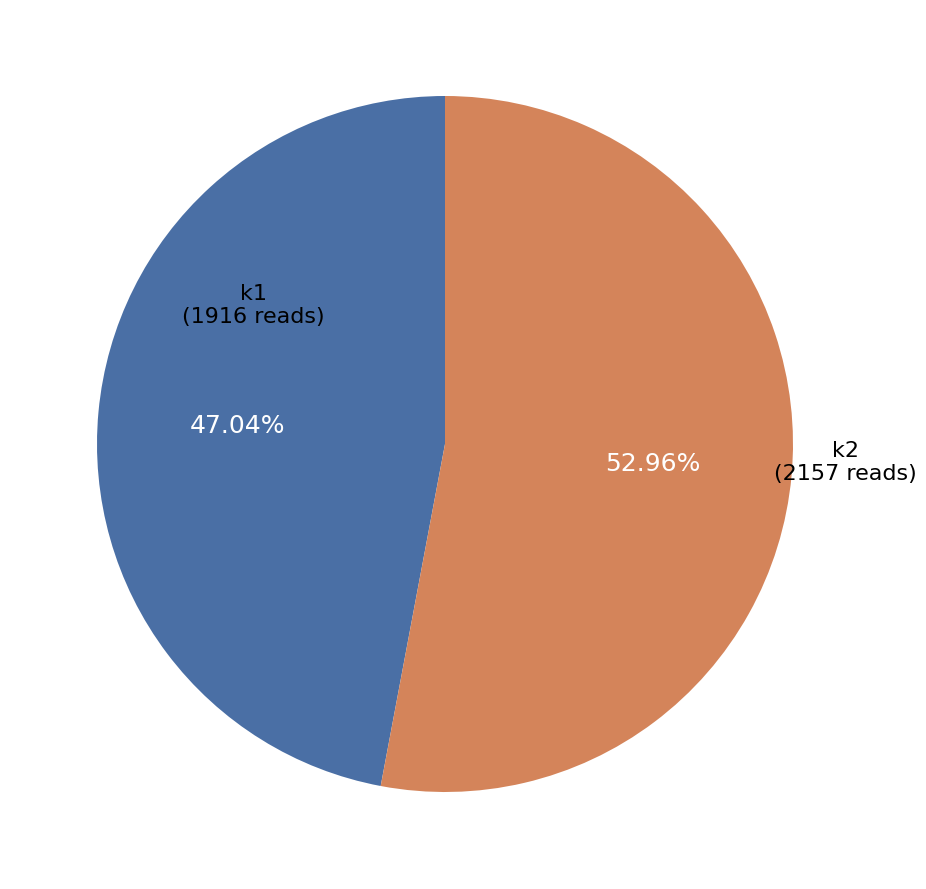

Is there a majority slice in this chart?

Yes